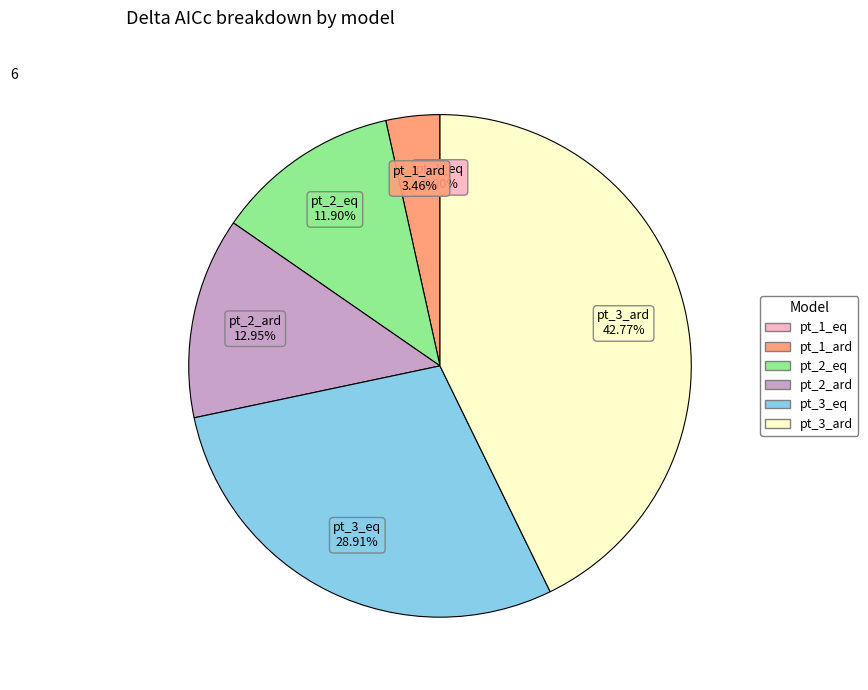

What percentage is the pt_2_ard slice, to the nearest percent?

13%